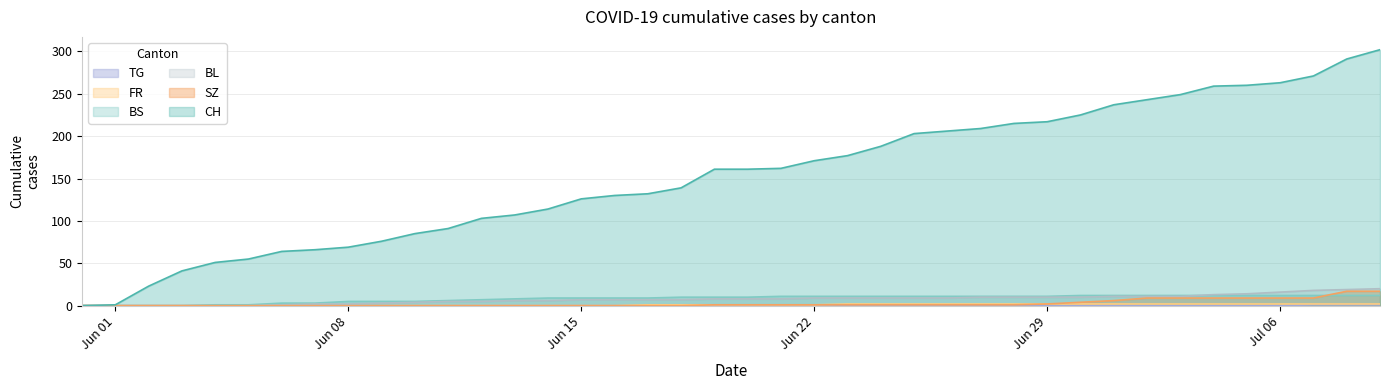

How many data points in SZ are above 1?

11